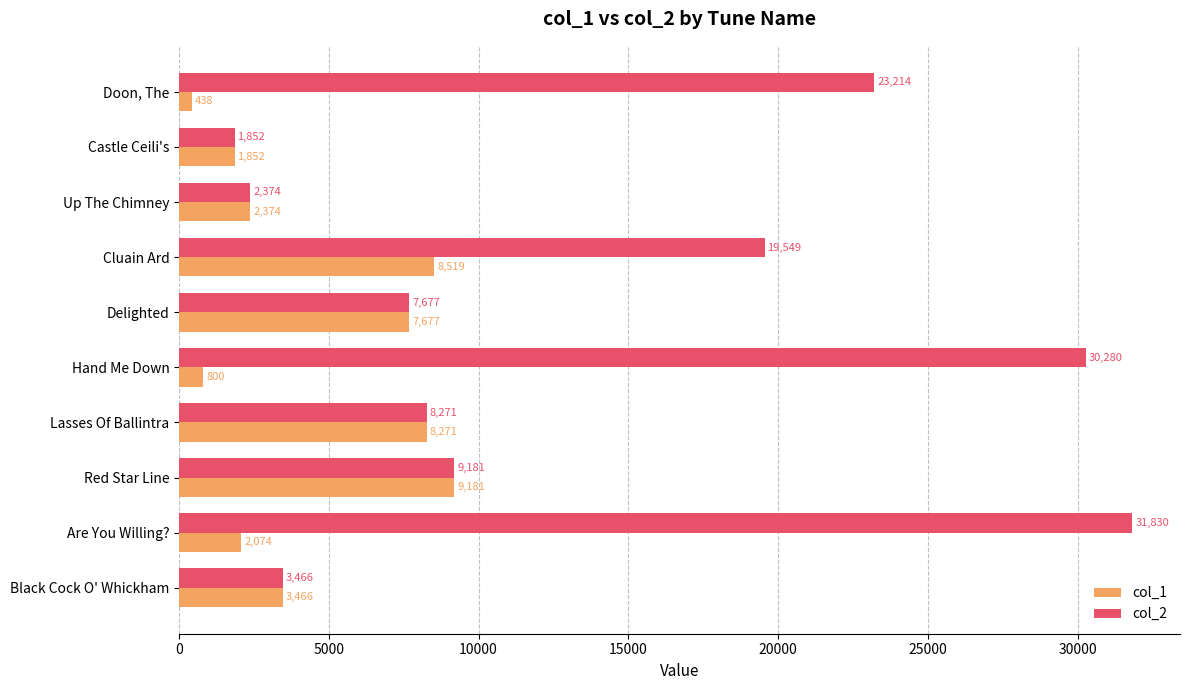

Rank the series by their average value, from lowest to highest.

col_1, col_2